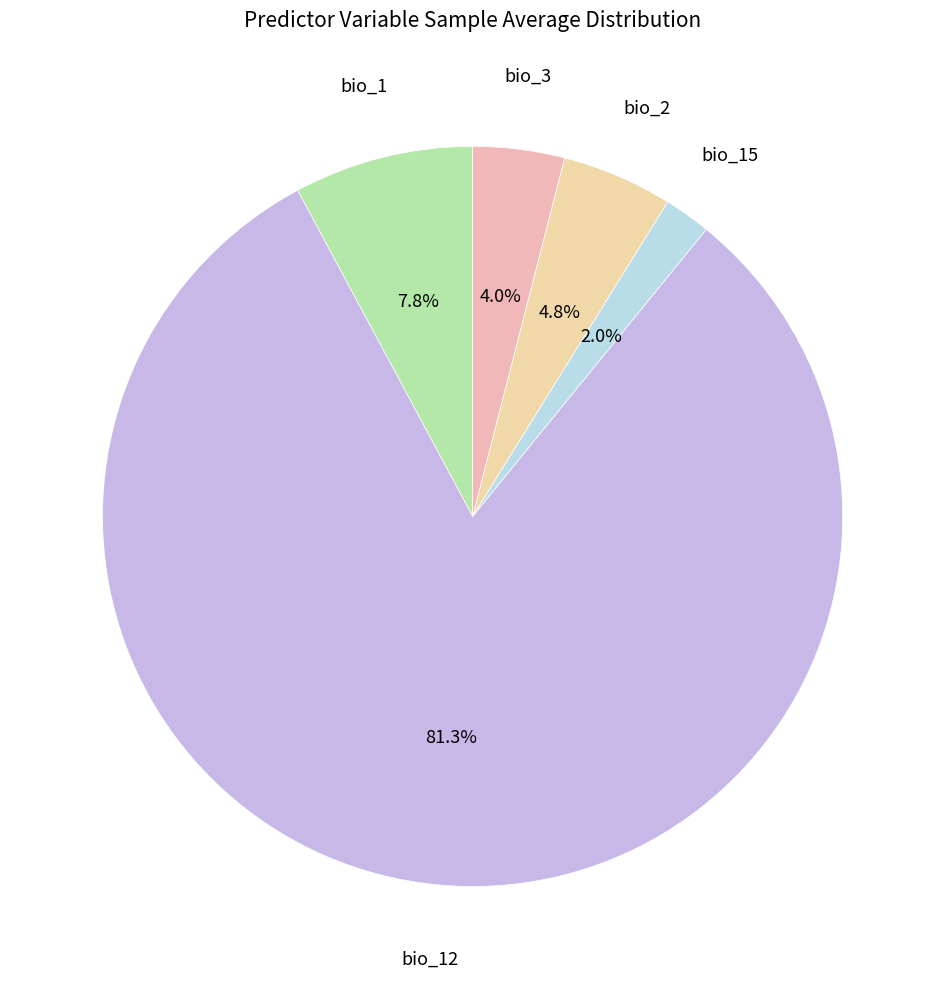

How many segments does this pie chart have?

5